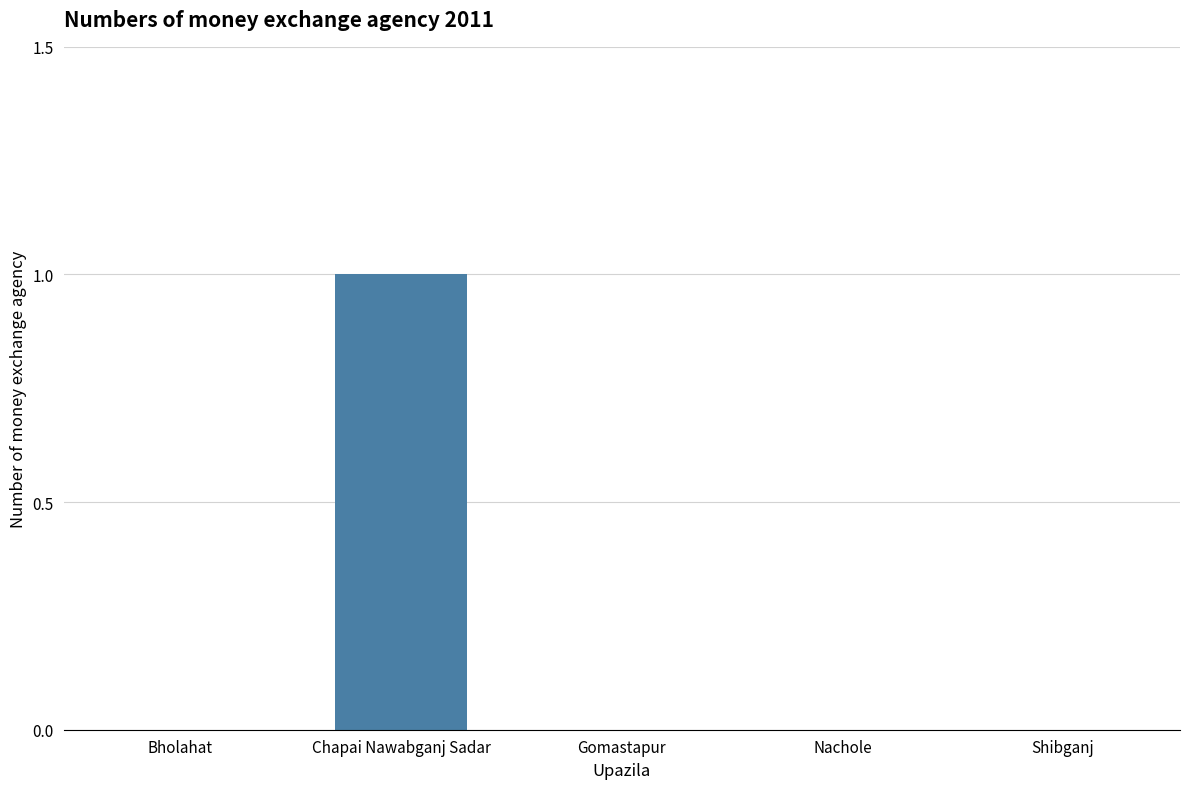

The value at Bholahat is 0. True or false?

True